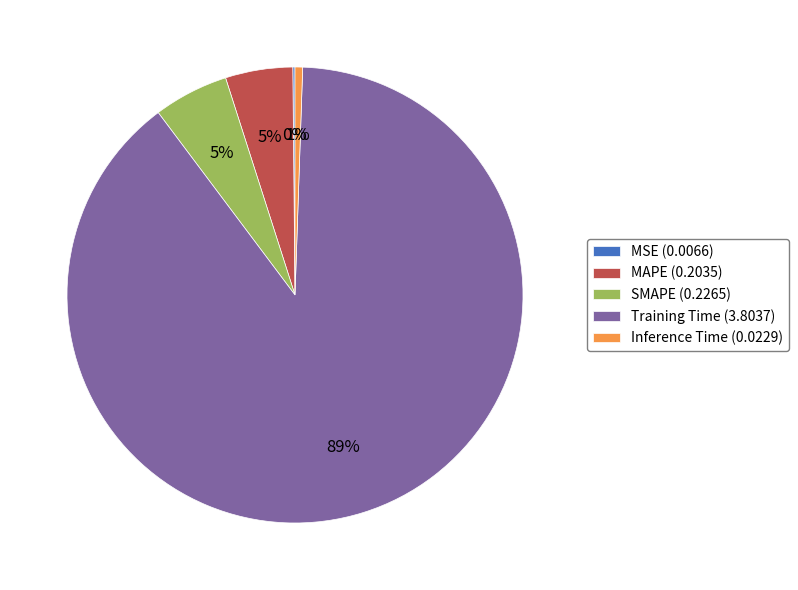

Does any single category account for the majority?

Yes